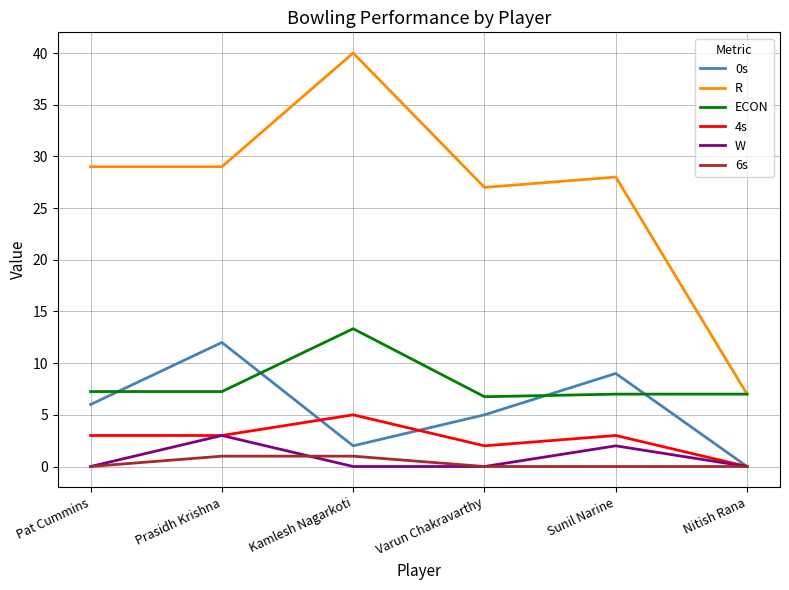

At which category is the sum across all series the highest?

Kamlesh Nagarkoti